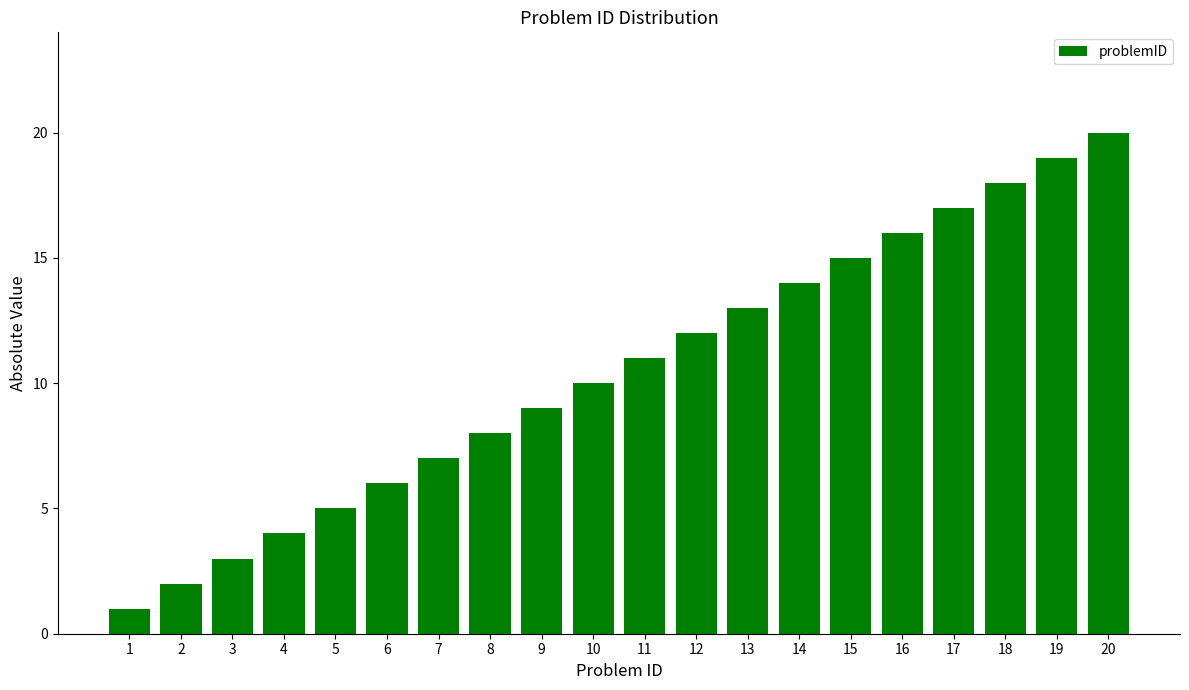

Reading right to left, transcribe all the data shown in this chart.

20=20	19=19	18=18	17=17	16=16	15=15	14=14	13=13	12=12	11=11	10=10	9=9	8=8	7=7	6=6	5=5	4=4	3=3	2=2	1=1